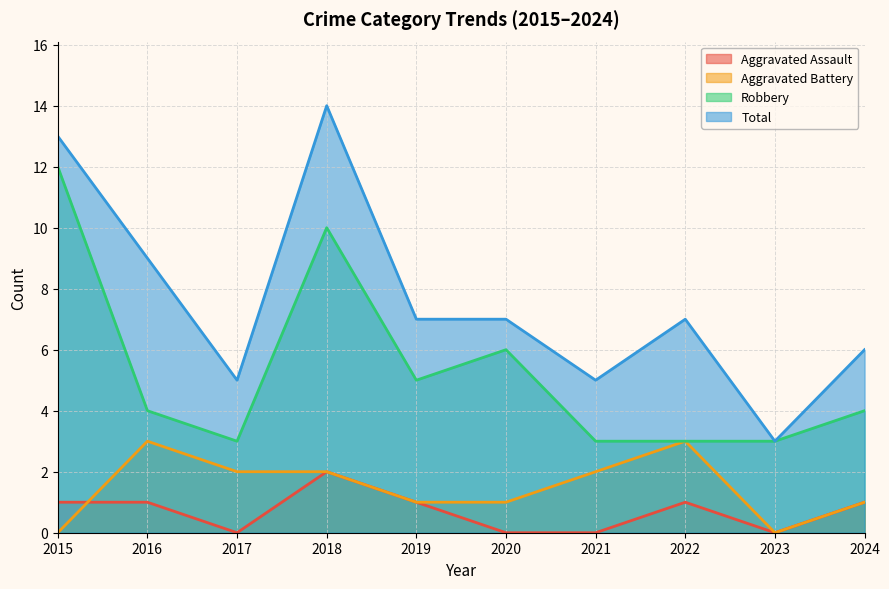

What is the average value of the Total series?

8